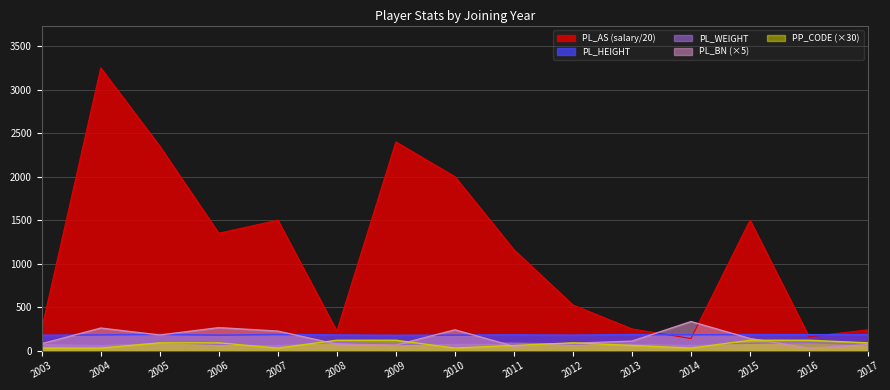

True or false: PP_CODE and PL_AS cross at least once.

False